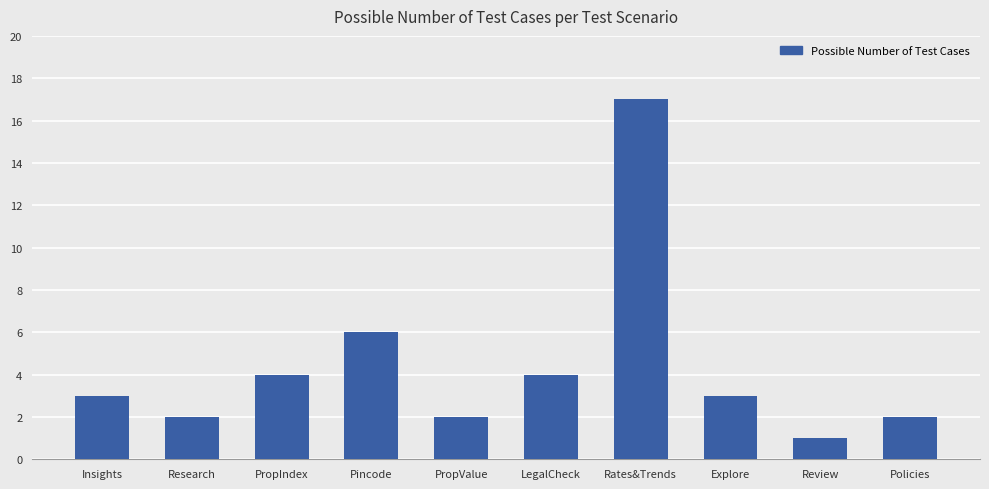

What value does the data have at LegalCheck?

4